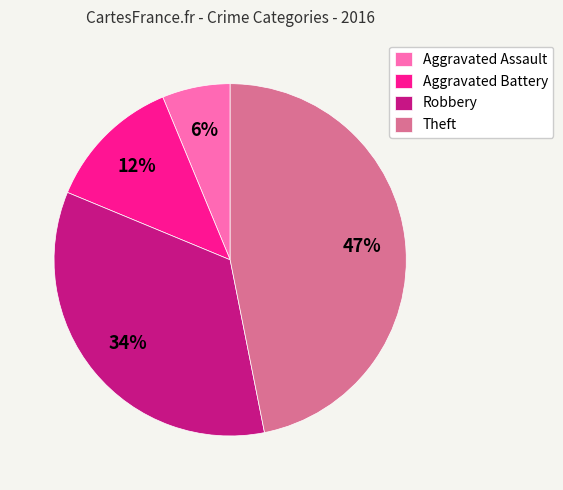

Is it true that Aggravated Assault is 14% of the pie?

False